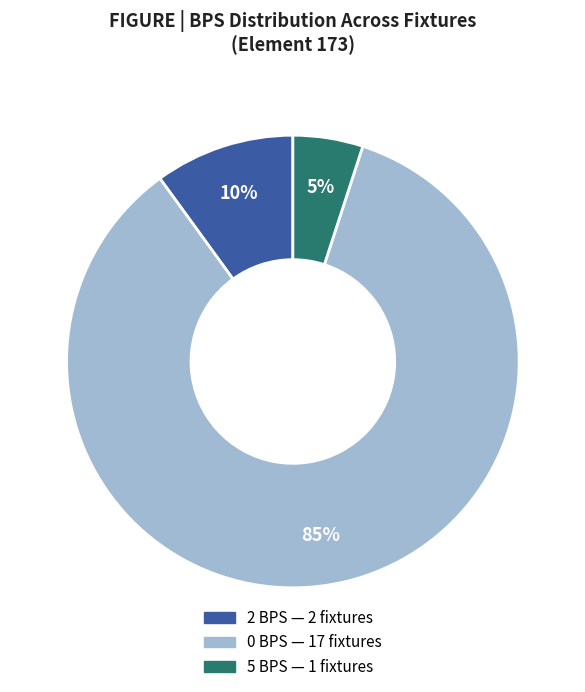

To the nearest percent, what is the difference between the largest and smallest slice percentages?

80%